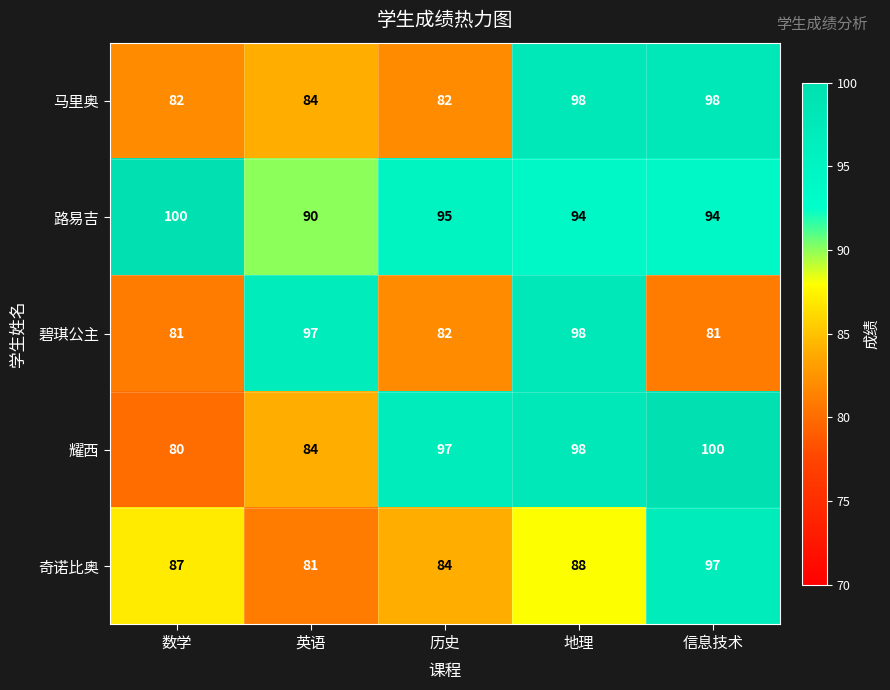

Which label corresponds to the smallest value in the chart?

数学